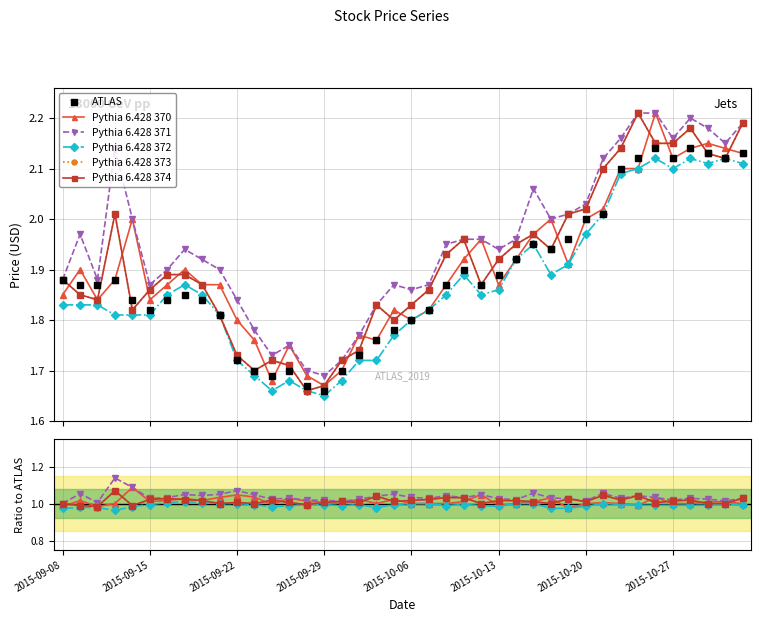

What is the smallest value displayed?

1.6